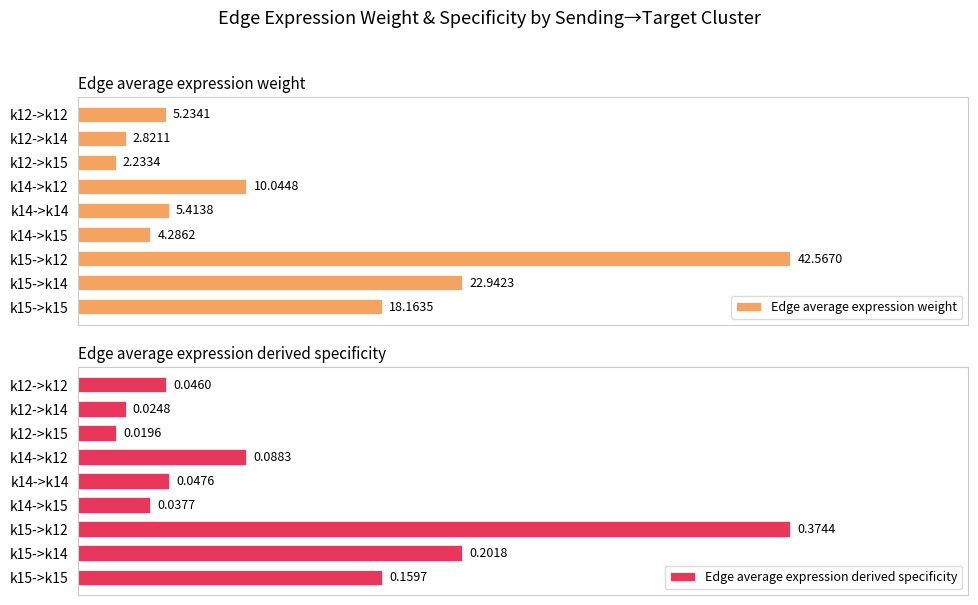

At k14->k14, list the series in order from largest to smallest.

Edge average expression weight, Edge average expression derived specificity